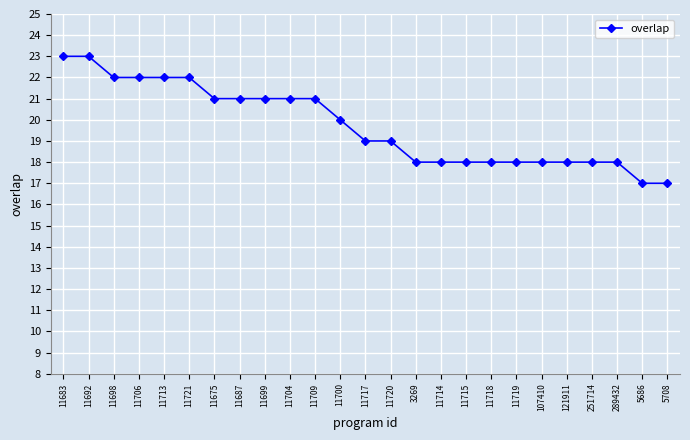

Between 11704 and 11698, which is larger?

11698